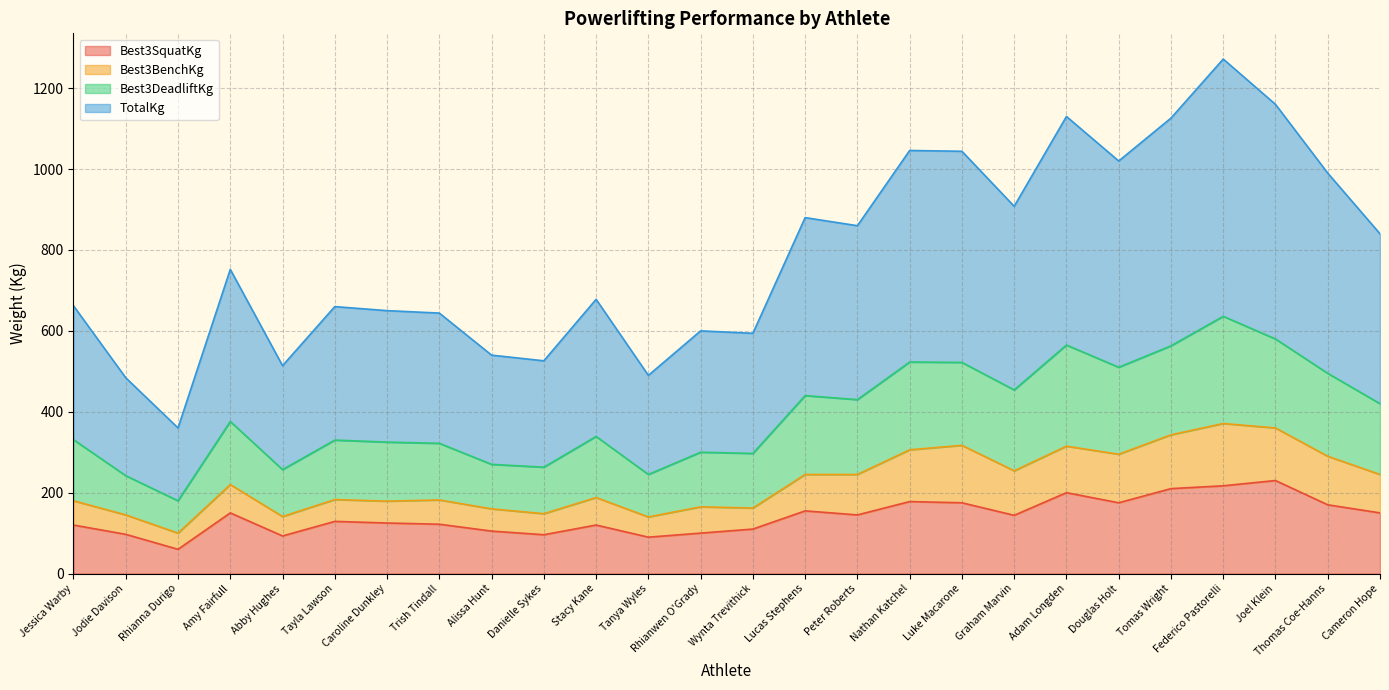

What is the minimum value for Best3SquatKg?

60